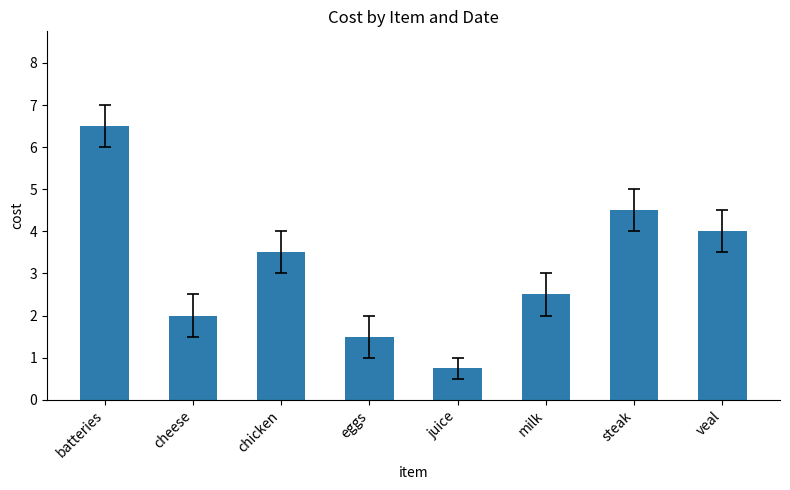

Which category has the highest value across all series?

batteries